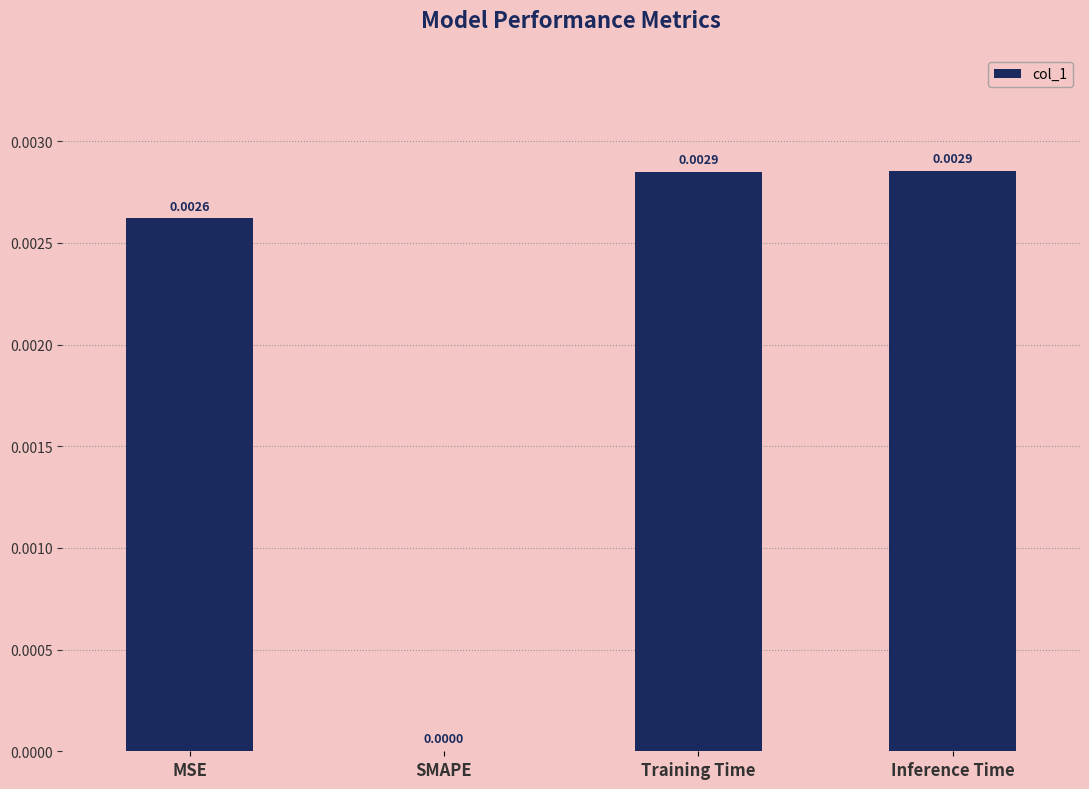

Where is the data nearest to the value 0?

SMAPE